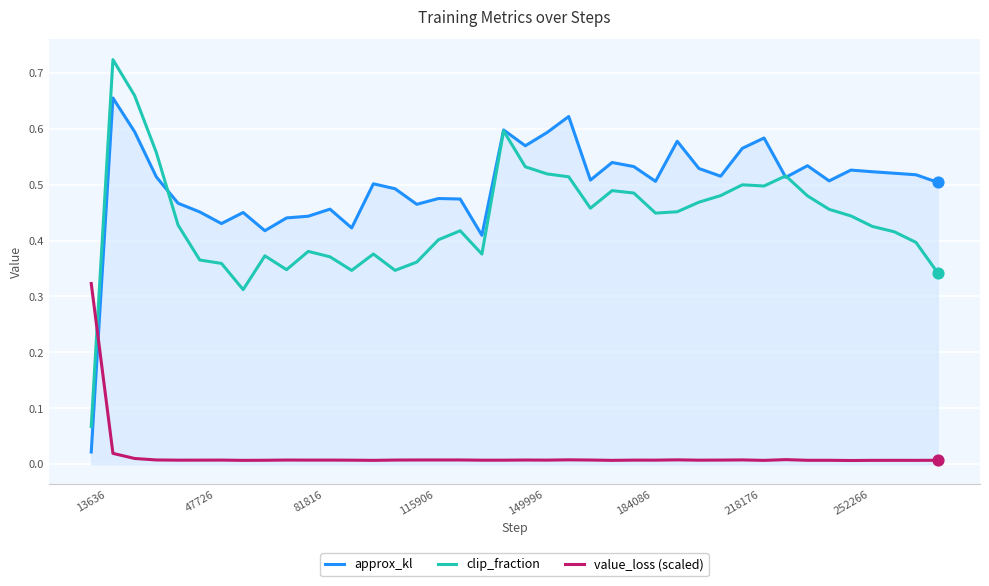

Which series has the largest total across all categories?

approx_kl